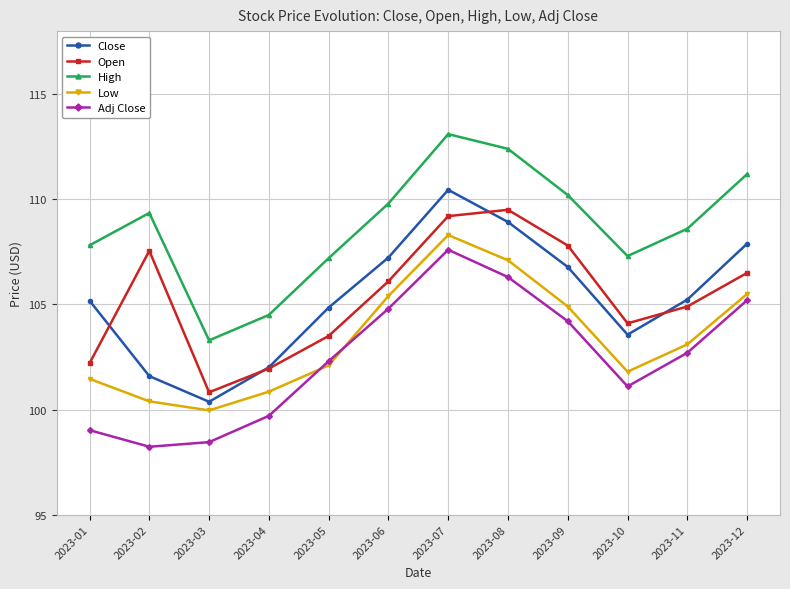

What is the average value of the Close series?

105.3